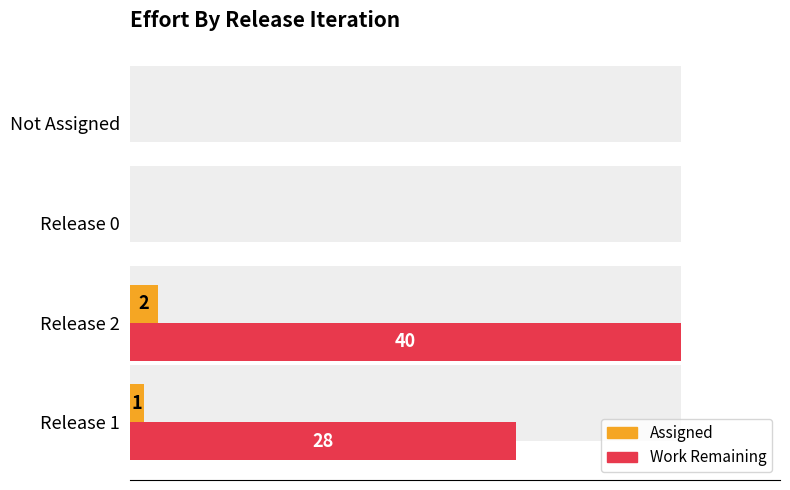

What is the value of the Assigned bar at the 2nd from the left?

2